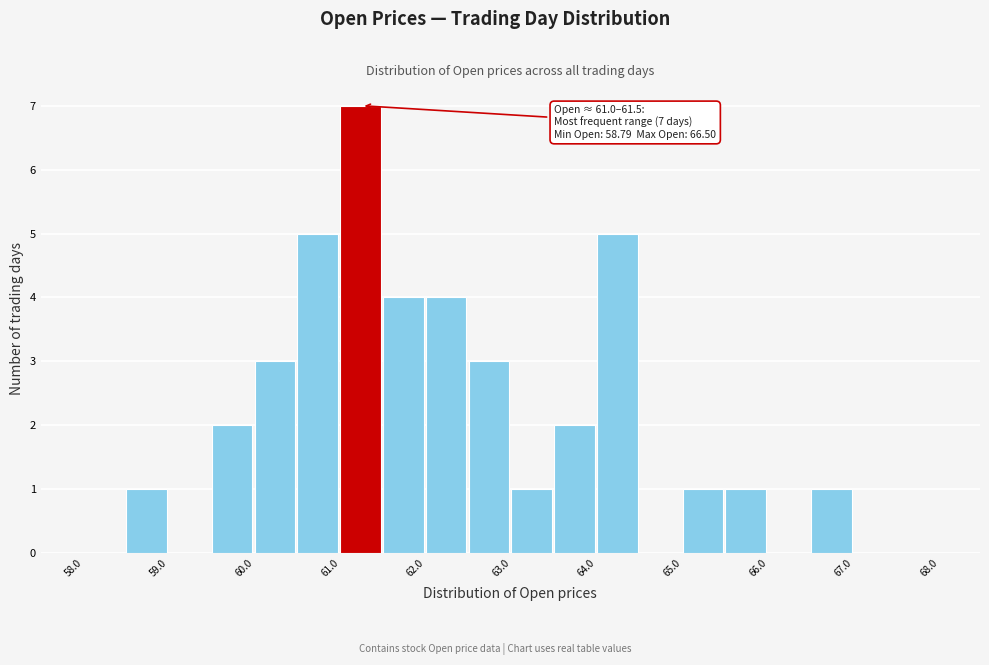

Over which range of the x-axis is the bar tallest?

61.0 to 61.5